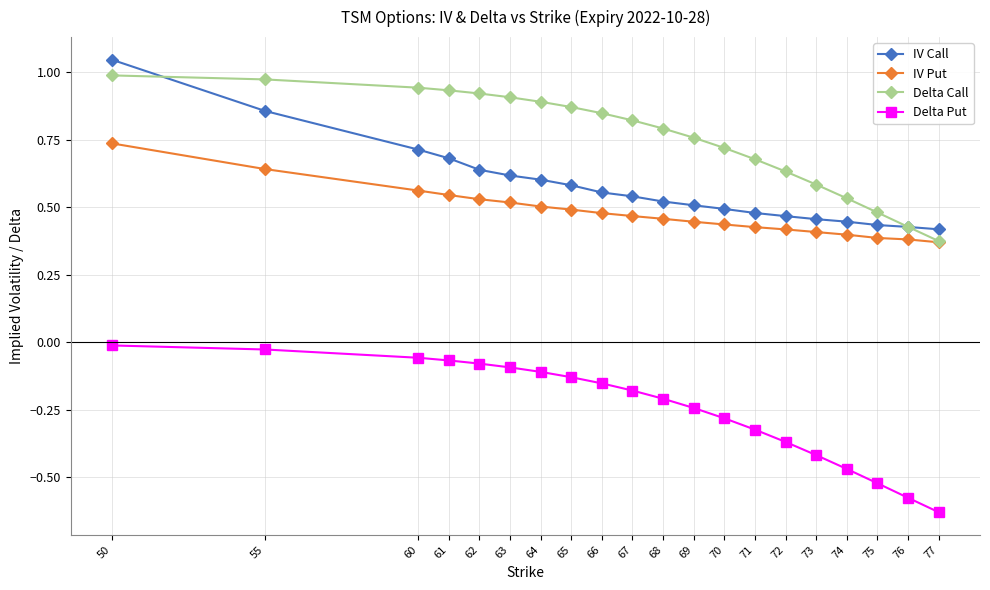

True or false: IV Call and Delta Put intersect in this chart.

False